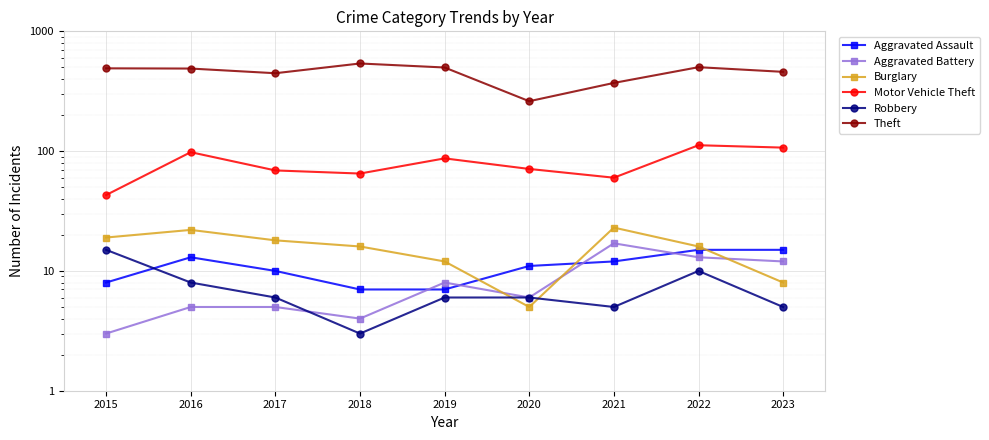

What is the value of the Aggravated Battery point at the 2nd from the left?

5